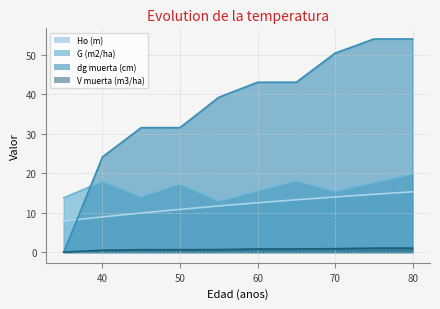

At how many categories does at least one series exceed 47?

3